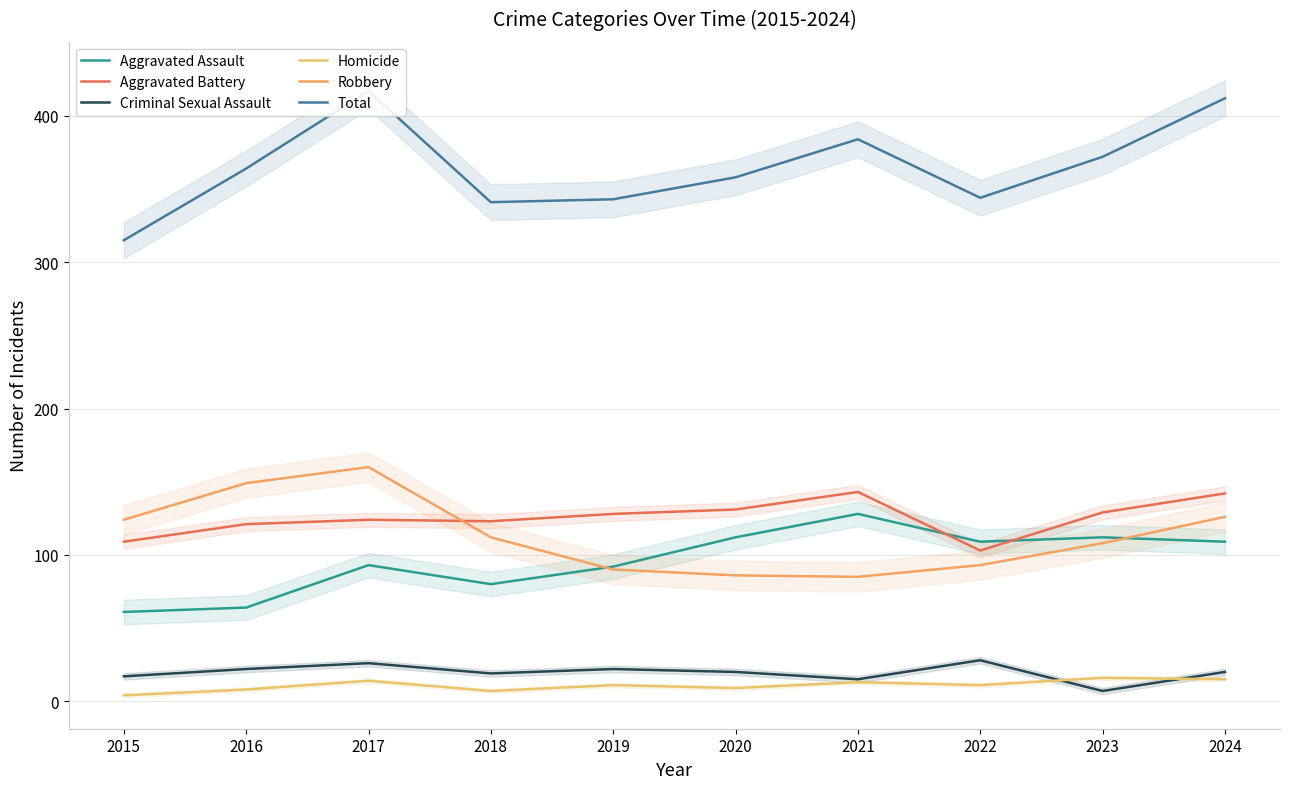

What is the total value across all series at 2024?

824